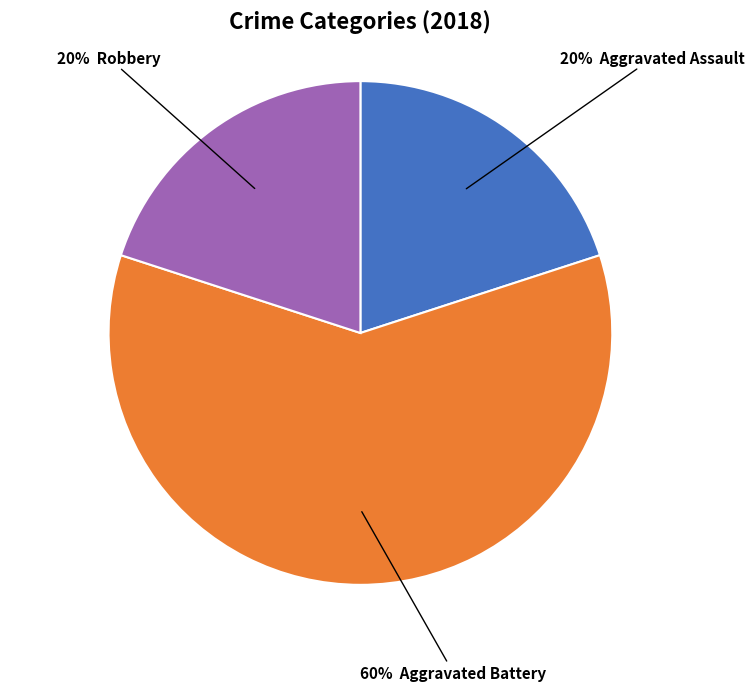

Count the number of slices in the pie.

3